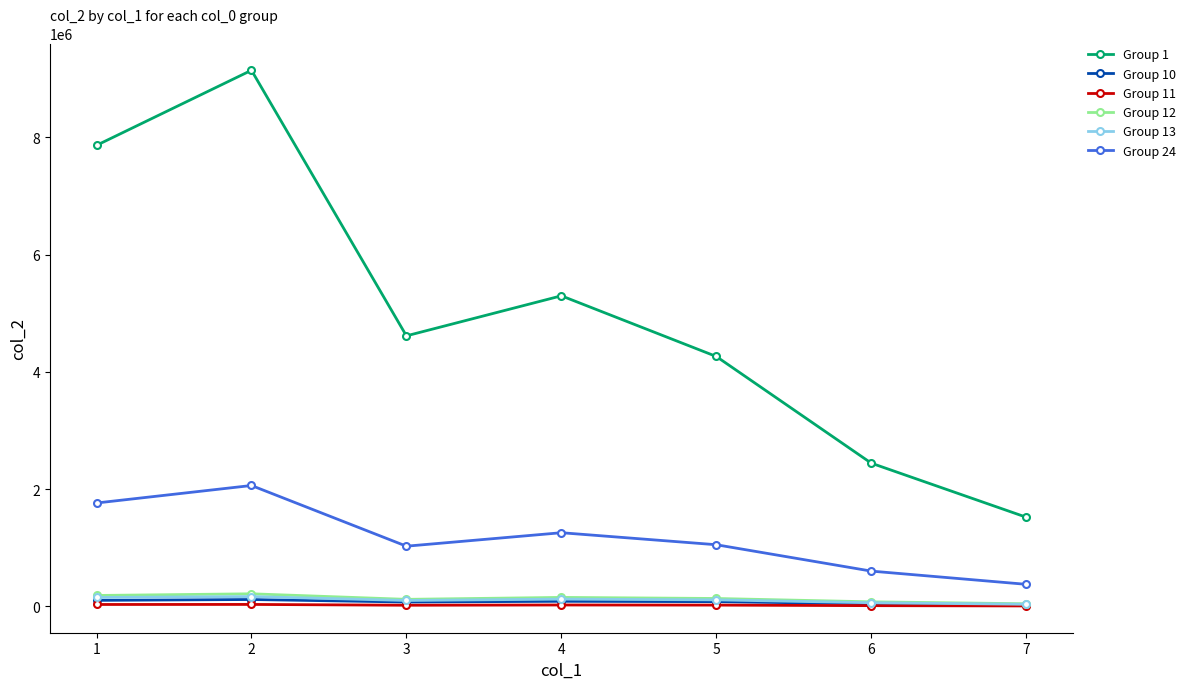

What are all the series names shown in the legend?

Group 1, Group 10, Group 11, Group 12, Group 13, Group 24